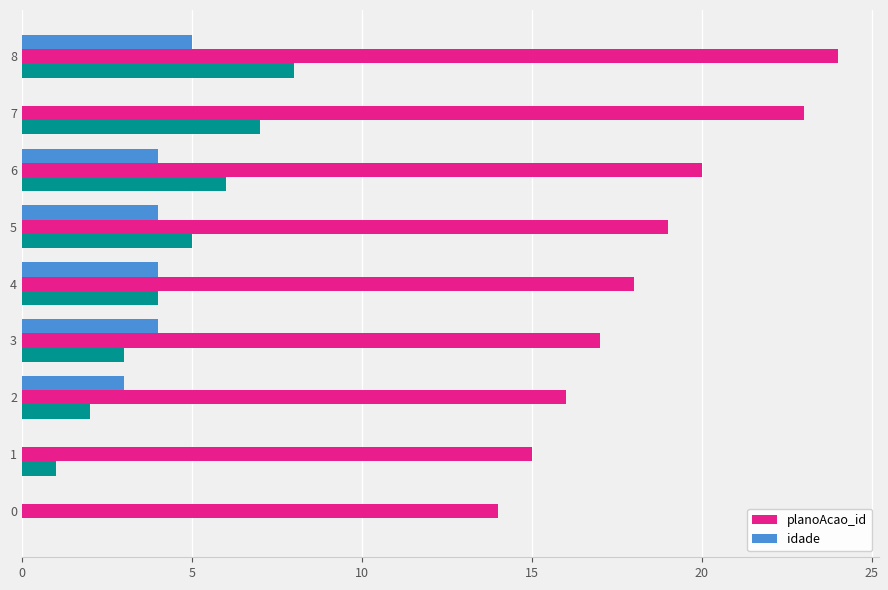

Is the value of planoAcao_id at 5 greater than the value of idade at 3?

Yes